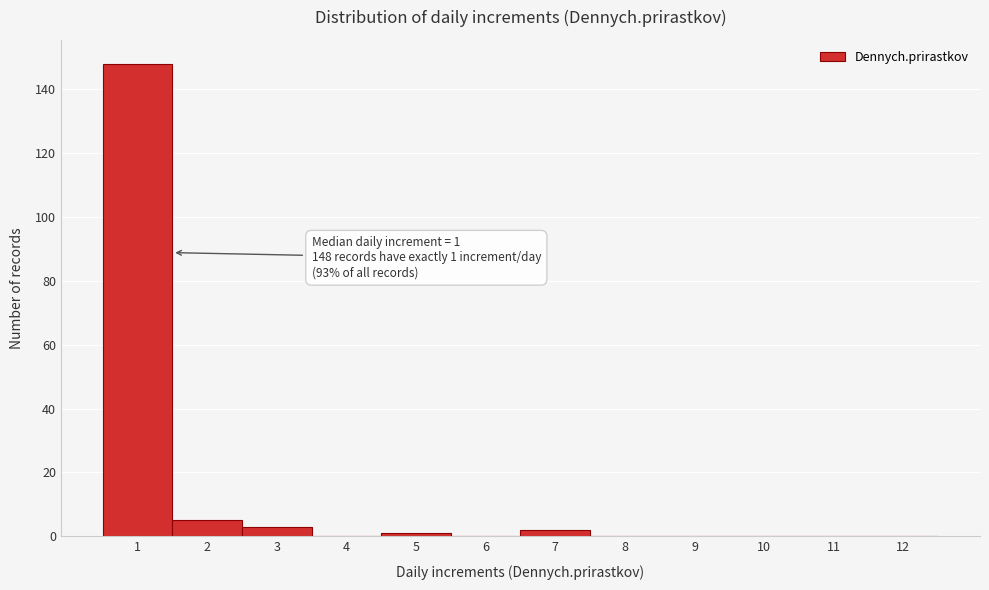

Reading left to right, transcribe all the data shown in this chart.

1=148	2=5	3=3	4=0	5=1	6=0	7=2	8=0	9=0	10=0	11=0	12=0